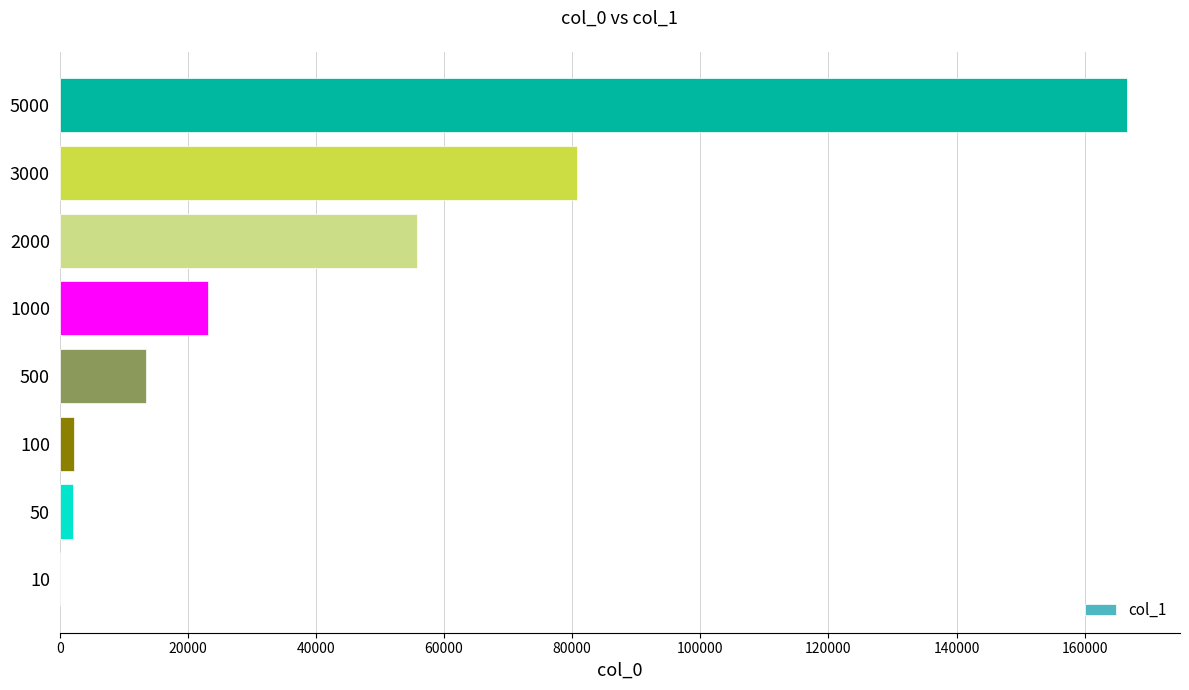

How many distinct data groups are displayed?

1